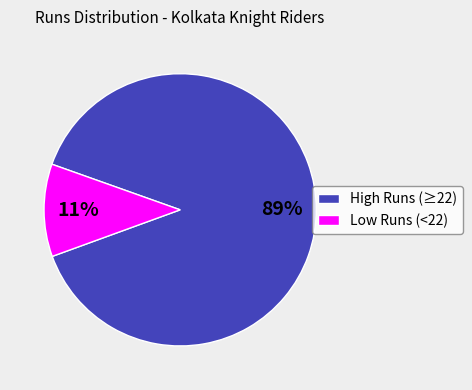

Is there any slice that represents more than half of the pie?

Yes